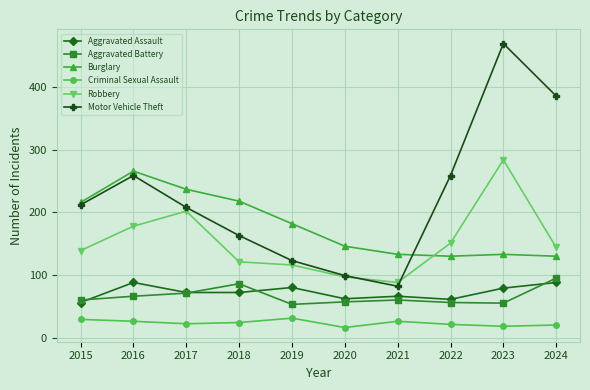

Which series changed the most between 2020 and 2023?

Motor Vehicle Theft